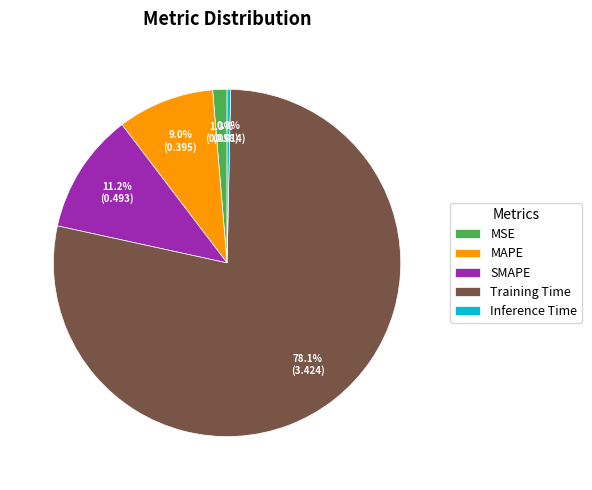

Count the number of slices in the pie.

5